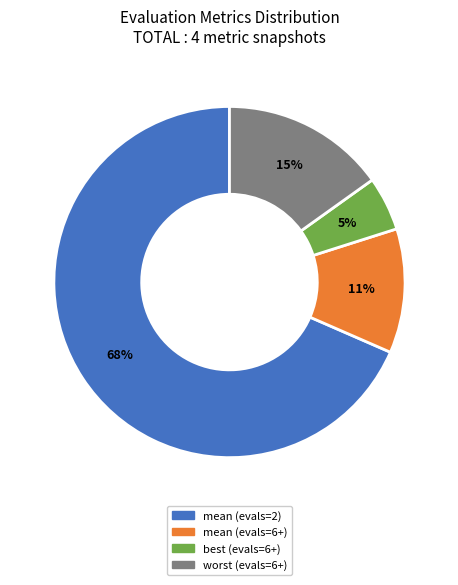

Count the number of slices in the pie.

4